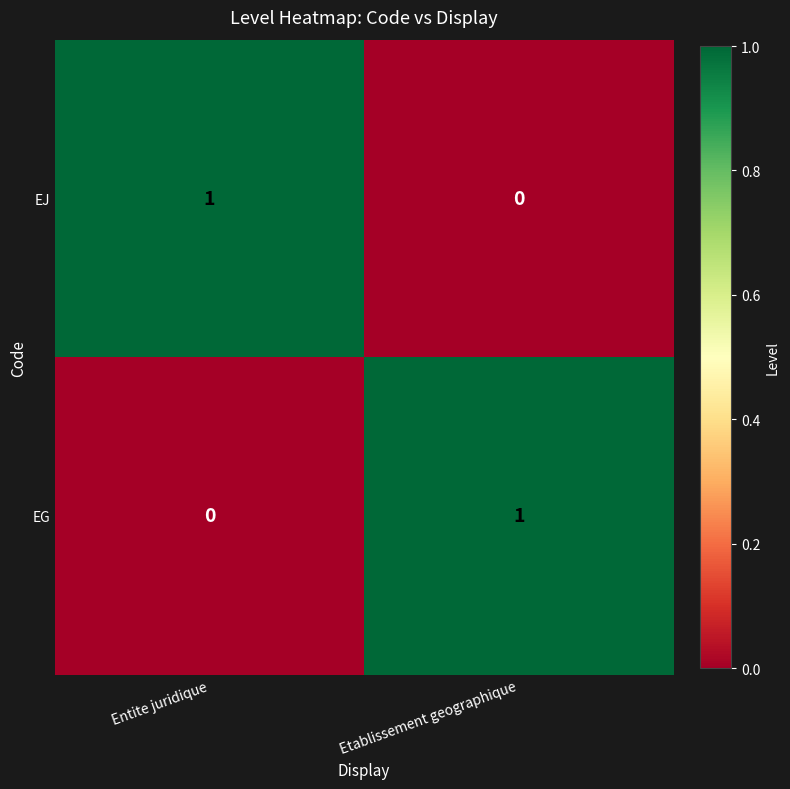

Rank the categories by EG value from lowest to highest.

Entite juridique, Etablissement geographique